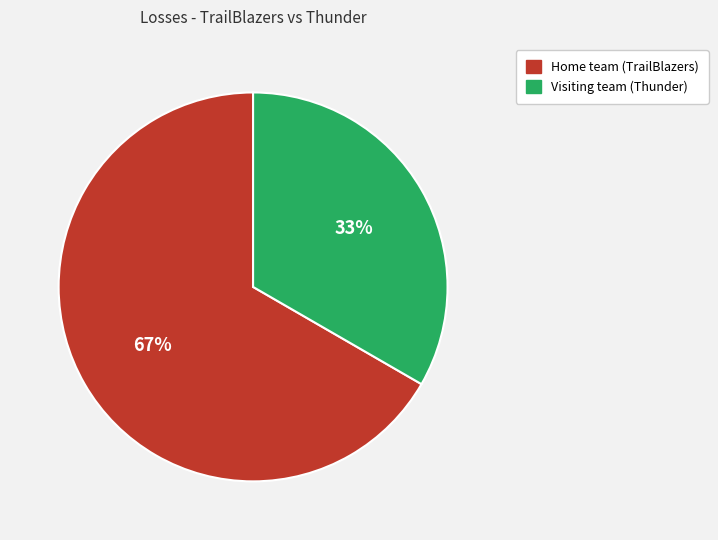

To the nearest percent, what is the average slice percentage?

50%